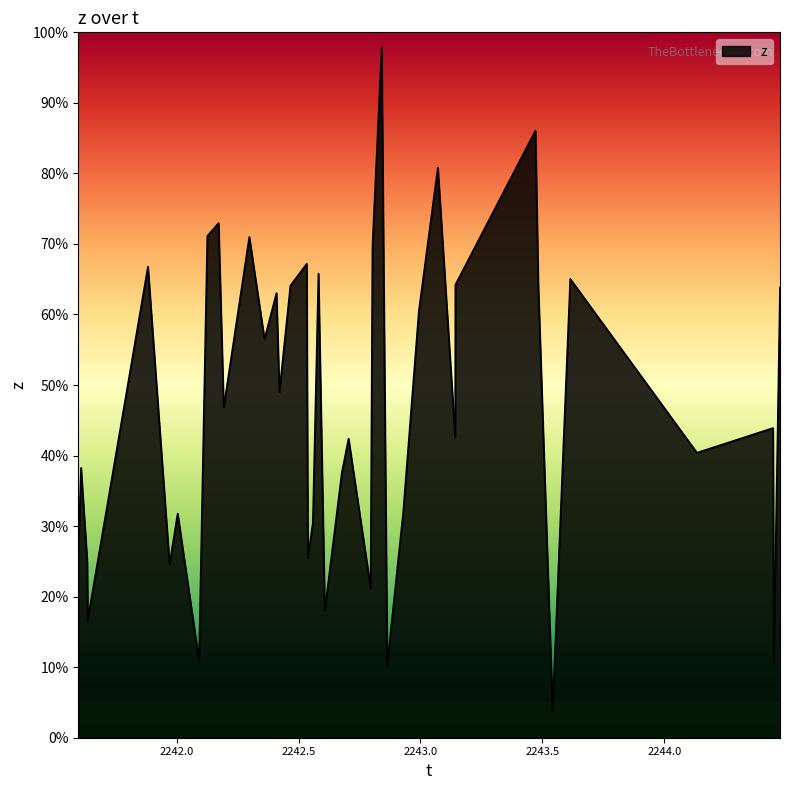

How many lines are shown in the chart?

1